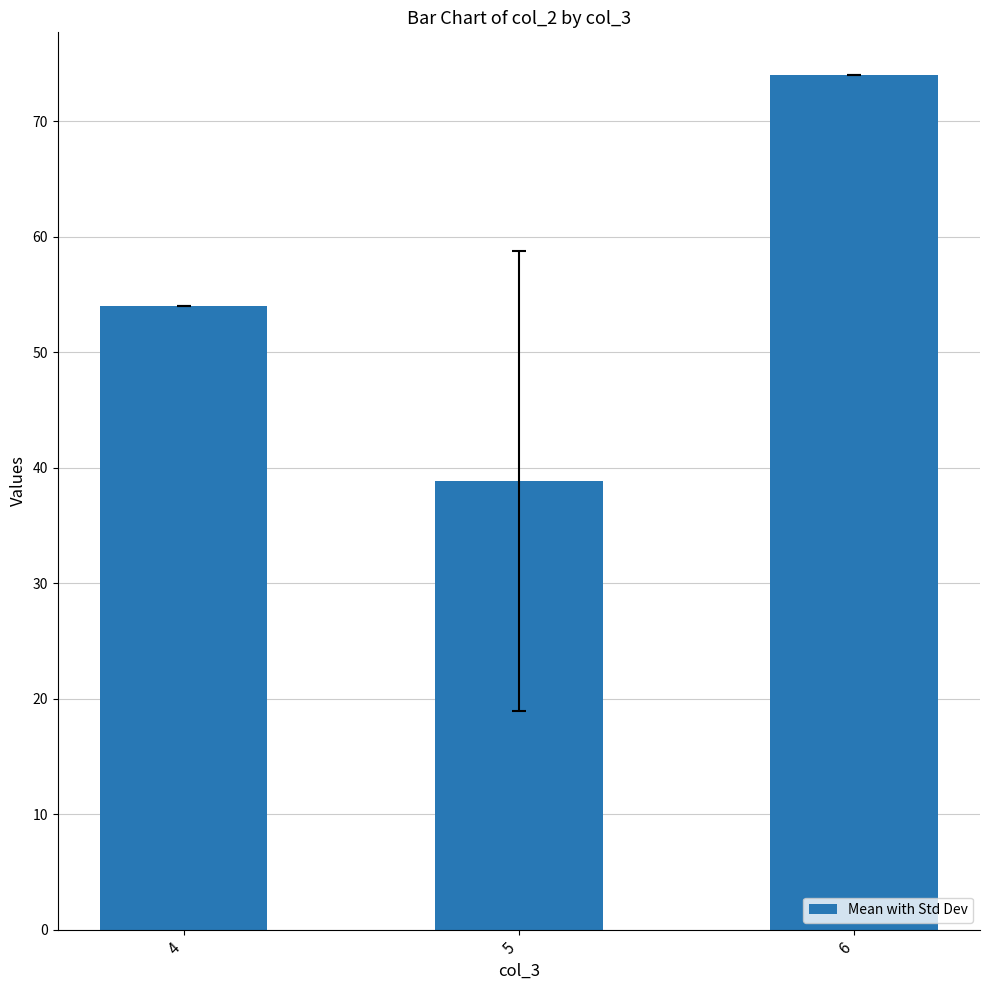

At which label is the value closest to 56?

4